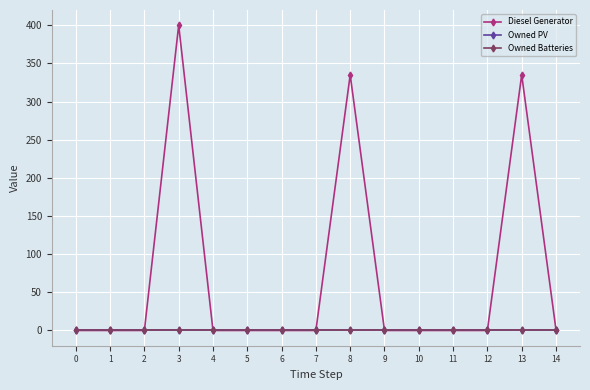

Is this an area chart (filled region under the line)?

No